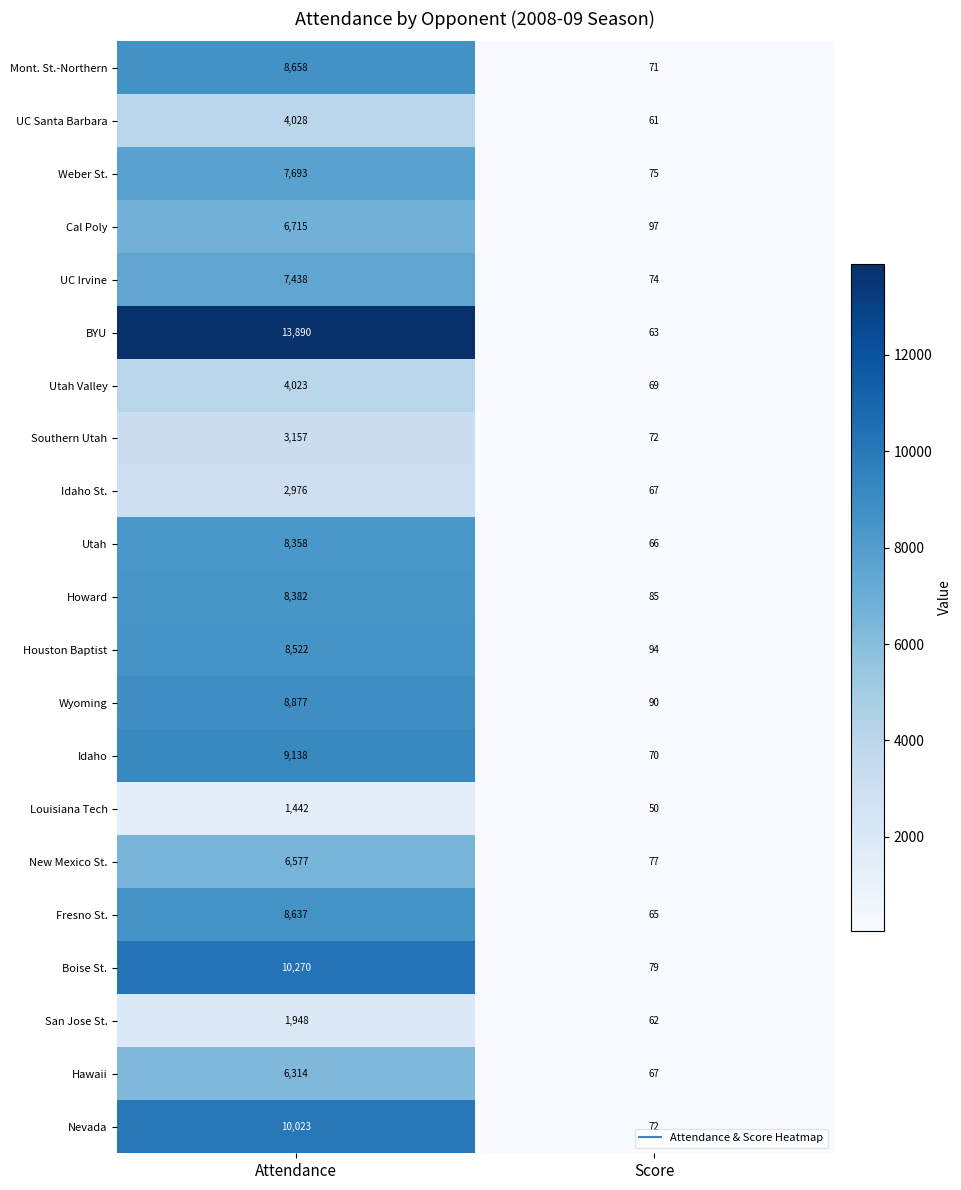

Is it true that New Mexico St. equals 2858 at Attendance?

False